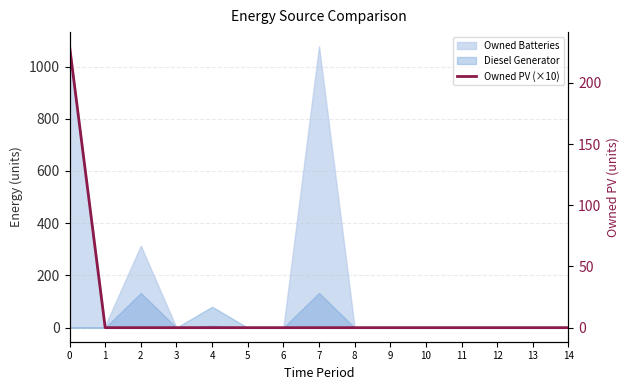

Reading left to right, extract all data points from this chart.

230	0	0	0	0	0	0	0	0	0	0	0	0	0	0